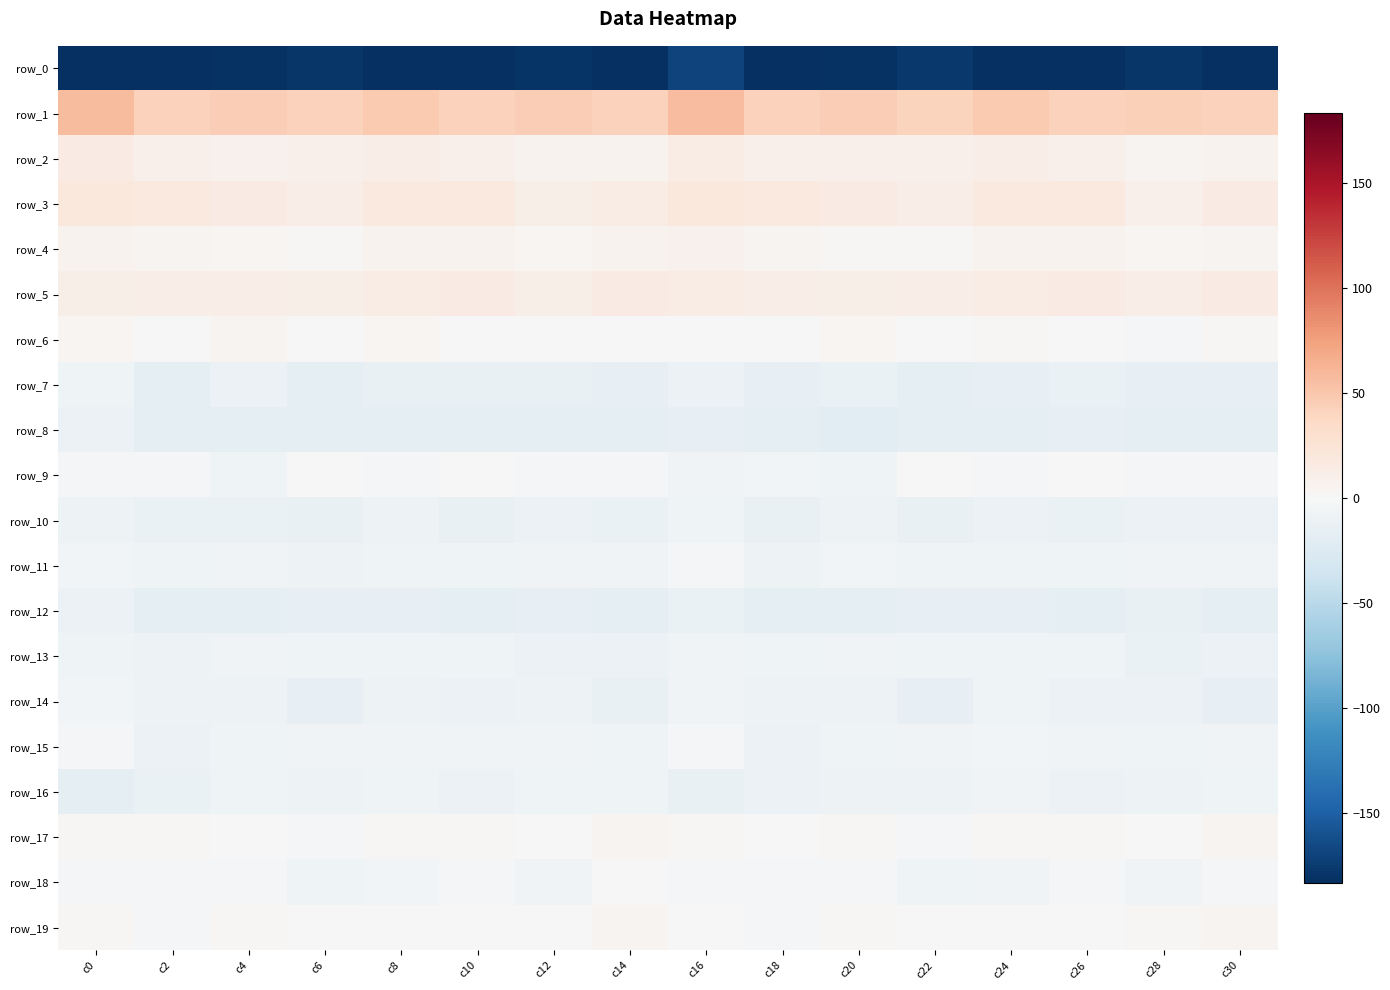

Reading left to right, what are all the values shown in this chart?

row_0: c0=-203.9	c2=-183.1	c4=-180.9	c6=-177.9	c8=-182.4	c10=-182.8	c12=-180.1	c14=-183.1	c16=-169.9	c18=-184.3	c20=-180.4	c22=-177.4	c24=-183.3	c26=-182.6	c28=-178.6	c30=-183.8
row_1: c0=57.9	c2=42.2	c4=44.9	c6=42.3	c8=47.5	c10=42.9	c12=45.4	c14=41.5	c16=57.2	c18=42.4	c20=44.5	c22=41.4	c24=48.3	c26=42.4	c28=44.1	c30=42.3
row_2: c0=15.7	c2=10.0	c4=8.3	c6=8.7	c8=12.1	c10=9.3	c12=5.8	c14=6.4	c16=14.3	c18=9.9	c20=8.9	c22=8.7	c24=12.6	c26=8.7	c28=4.7	c30=6.6
row_3: c0=18.8	c2=17.7	c4=15.2	c6=12.1	c8=17.5	c10=17.3	c12=10.7	c14=13.9	c16=19.2	c18=18.4	c20=14.9	c22=12.0	c24=17.9	c26=18.1	c28=9.7	c30=14.7
row_4: c0=6.3	c2=4.6	c4=3.1	c6=1.8	c8=6.2	c10=7.1	c12=3.0	c14=6.0	c16=7.8	c18=5.4	c20=2.4	c22=2.1	c24=6.4	c26=5.9	c28=4.3	c30=4.8
row_5: c0=11.1	c2=11.6	c4=12.0	c6=11.4	c8=13.4	c10=15.4	c12=11.2	c14=14.6	c16=13.1	c18=12.1	c20=10.8	c22=12.7	c24=13.8	c26=14.8	c28=12.2	c30=15.7
row_6: c0=3.0	c2=-0.8	c4=4.6	c6=0.2	c8=3.6	c10=-0.4	c12=-0.1	c14=1.0	c16=1.4	c18=0.4	c20=3.0	c22=0.3	c24=2.2	c26=0.1	c28=-1.8	c30=2.4
row_7: c0=-7.6	c2=-17.0	c4=-10.7	c6=-17.1	c8=-13.1	c10=-13.4	c12=-13.0	c14=-15.0	c16=-10.3	c18=-15.4	c20=-11.5	c22=-16.8	c24=-14.4	c26=-11.9	c28=-14.5	c30=-14.3
row_8: c0=-10.9	c2=-18.4	c4=-17.7	c6=-15.8	c8=-16.6	c10=-15.8	c12=-17.0	c14=-17.7	c16=-15.0	c18=-18.5	c20=-19.3	c22=-16.6	c24=-16.9	c26=-14.9	c28=-16.8	c30=-18.2
row_9: c0=-4.3	c2=-4.2	c4=-7.8	c6=-0.7	c8=-1.6	c10=-1.2	c12=-2.9	c14=-3.2	c16=-5.8	c18=-4.5	c20=-8.0	c22=-1.1	c24=-1.7	c26=-0.6	c28=-3.6	c30=-3.4
row_10: c0=-9.2	c2=-11.8	c4=-11.8	c6=-13.5	c8=-10.0	c10=-13.6	c12=-11.0	c14=-12.9	c16=-7.6	c18=-13.5	c20=-9.8	c22=-13.5	c24=-10.7	c26=-12.5	c28=-11.1	c30=-11.4
row_11: c0=-4.7	c2=-8.3	c4=-6.2	c6=-8.8	c8=-7.8	c10=-8.3	c12=-6.9	c14=-6.7	c16=-4.3	c18=-8.9	c20=-5.3	c22=-8.2	c24=-7.7	c26=-8.5	c28=-6.2	c30=-5.9
row_12: c0=-11.0	c2=-15.9	c4=-16.6	c6=-15.2	c8=-15.5	c10=-17.2	c12=-14.9	c14=-16.6	c16=-11.9	c18=-16.6	c20=-16.6	c22=-14.4	c24=-14.6	c26=-17.3	c28=-14.3	c30=-17.0
row_13: c0=-7.8	c2=-8.7	c4=-6.3	c6=-8.3	c8=-7.9	c10=-7.9	c12=-11.2	c14=-10.4	c16=-6.5	c18=-8.3	c20=-6.1	c22=-8.3	c24=-7.8	c26=-7.8	c28=-12.4	c30=-10.3
row_14: c0=-4.5	c2=-9.6	c4=-8.8	c6=-14.9	c8=-9.2	c10=-10.2	c12=-9.6	c14=-13.9	c16=-6.0	c18=-9.9	c20=-9.2	c22=-15.5	c24=-8.1	c26=-11.3	c28=-10.1	c30=-15.5
row_15: c0=-2.0	c2=-10.2	c4=-7.8	c6=-6.3	c8=-6.8	c10=-6.1	c12=-7.1	c14=-7.9	c16=-1.9	c18=-10.2	c20=-7.9	c22=-6.5	c24=-5.0	c26=-6.8	c28=-8.4	c30=-7.1
row_16: c0=-17.4	c2=-11.7	c4=-8.5	c6=-8.8	c8=-7.4	c10=-11.0	c12=-8.0	c14=-8.3	c16=-13.0	c18=-10.3	c20=-9.0	c22=-9.9	c24=-6.9	c26=-10.6	c28=-9.0	c30=-7.4
row_17: c0=2.5	c2=1.6	c4=0.9	c6=-2.7	c8=2.8	c10=2.4	c12=0.7	c14=5.2	c16=2.7	c18=0.6	c20=1.6	c22=-3.5	c24=1.9	c26=2.7	c28=0.3	c30=5.1
row_18: c0=-2.2	c2=-2.5	c4=-3.2	c6=-7.5	c8=-5.3	c10=-1.9	c12=-6.8	c14=-1.1	c16=-3.4	c18=-3.8	c20=-2.6	c22=-8.1	c24=-5.9	c26=-3.0	c28=-6.0	c30=-1.6
row_19: c0=2.7	c2=-1.8	c4=2.1	c6=-1.1	c8=-0.1	c10=1.2	c12=0.9	c14=5.0	c16=1.1	c18=-2.2	c20=2.1	c22=0.1	c24=0.6	c26=0.5	c28=2.0	c30=4.8